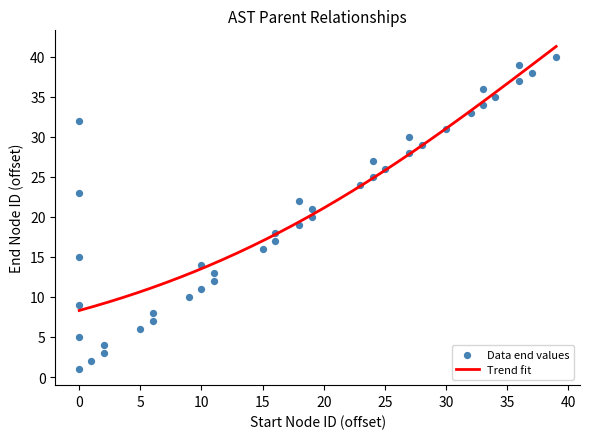

What is the highest value of the Trend fit series?

41.3